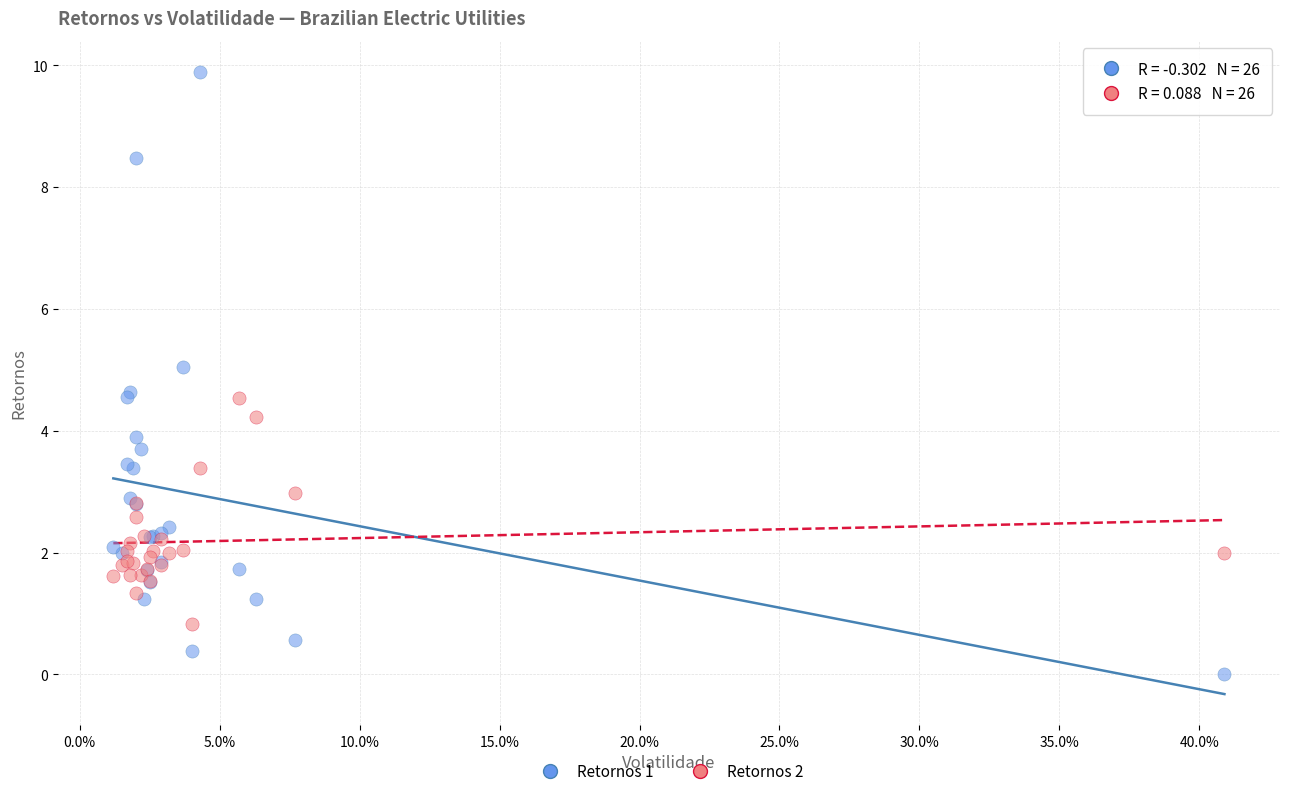

Which series reaches the minimum Y coordinate?

Retornos 1